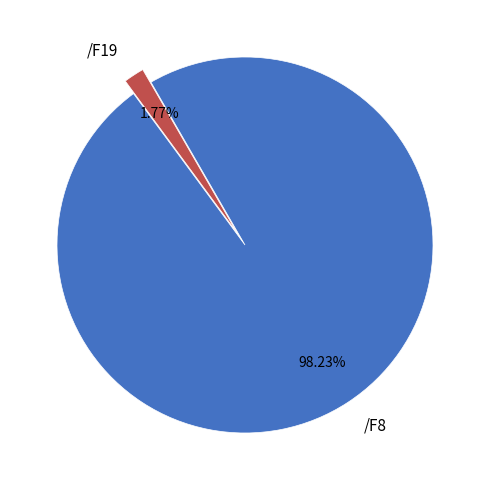

To the nearest percent, what is the average slice percentage?

50%